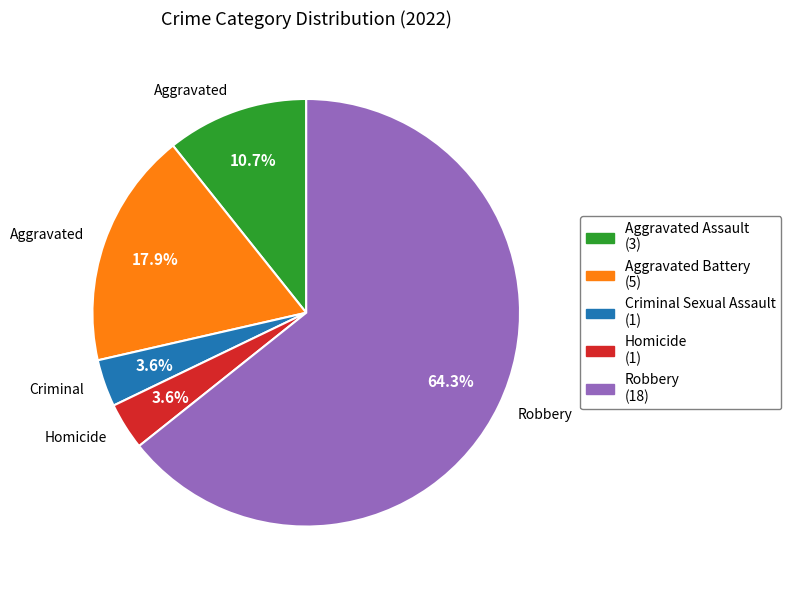

Is there a majority slice in this chart?

Yes